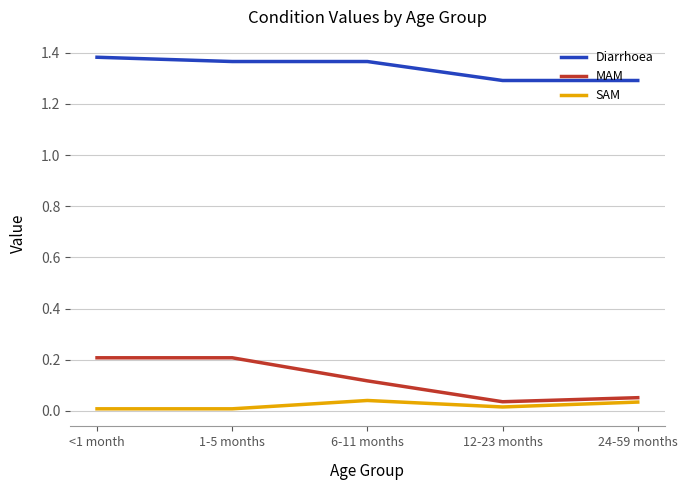

What is the spread (max minus min) of values at 12-23 months?

1.3